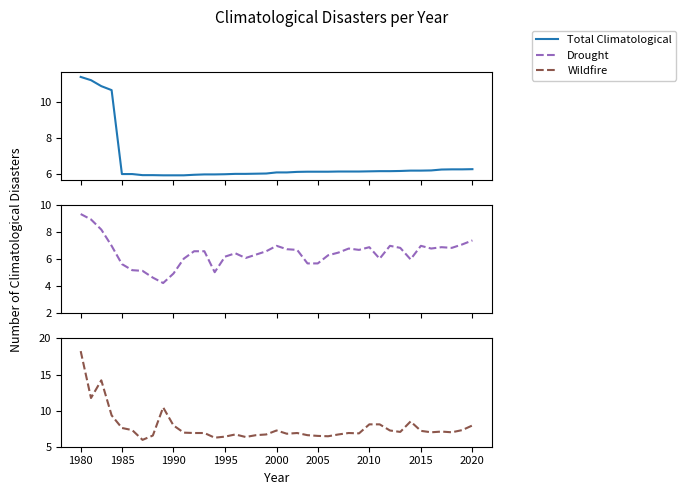

Which series has the largest range (max minus min)?

Wildfire